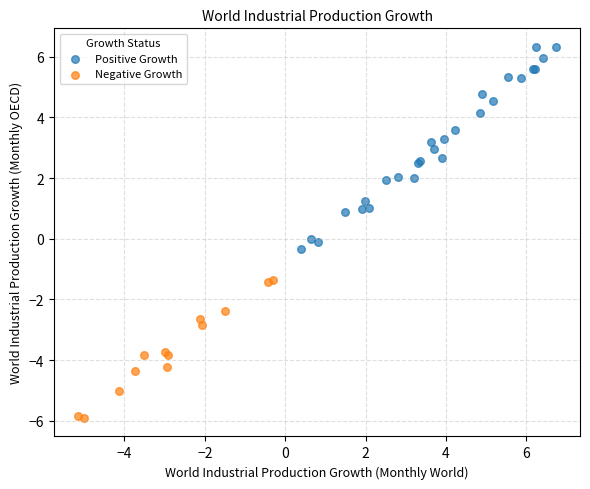

Which series contains the lowest Y value?

Negative Growth